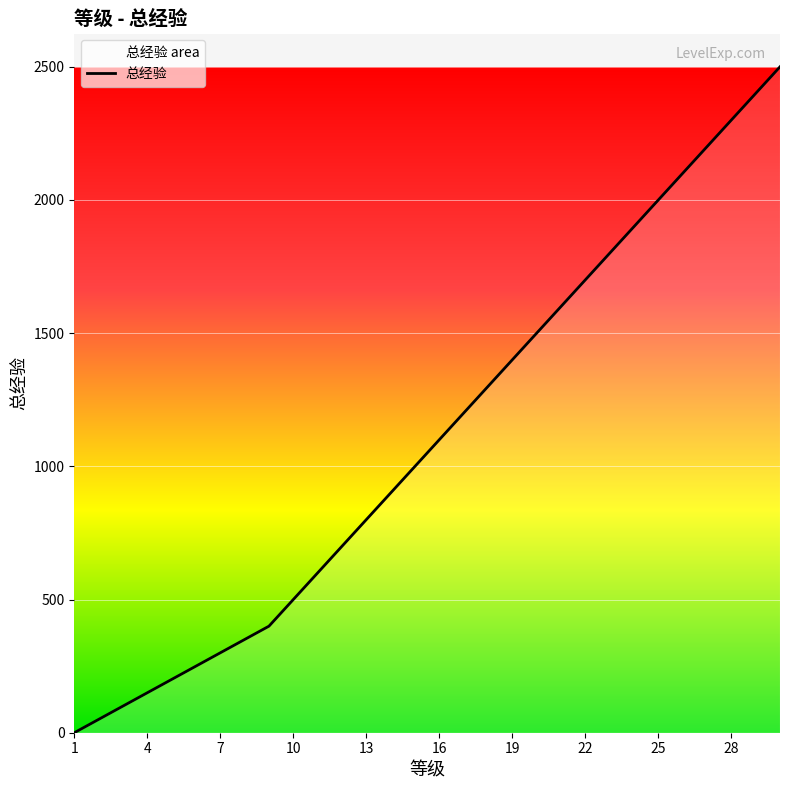

True or false: there are more than 0 points higher than both neighbors.

False